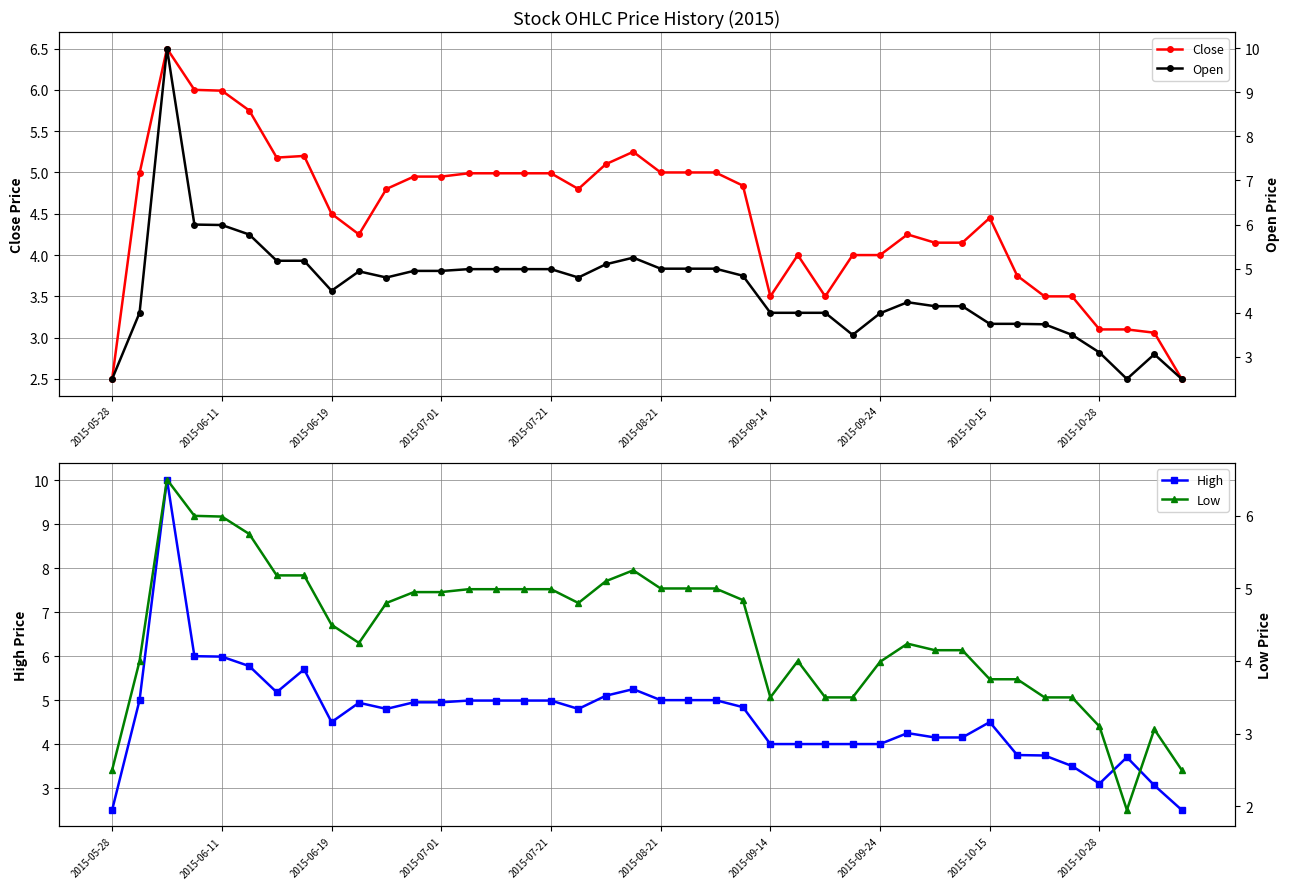

What is the sum of all Low values?

175.6